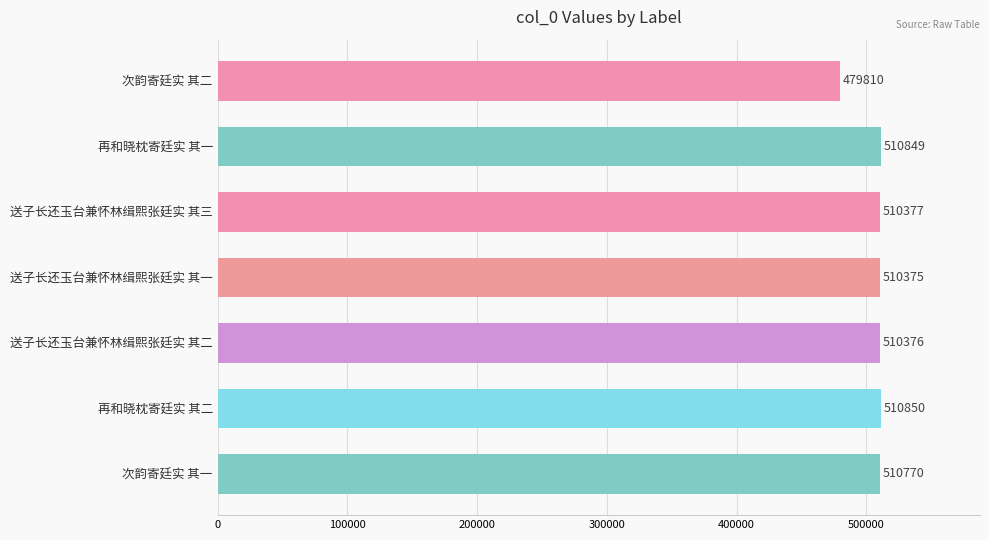

Which has a higher value, 再和晓枕寄廷实 其二 or 再和晓枕寄廷实 其一?

再和晓枕寄廷实 其二